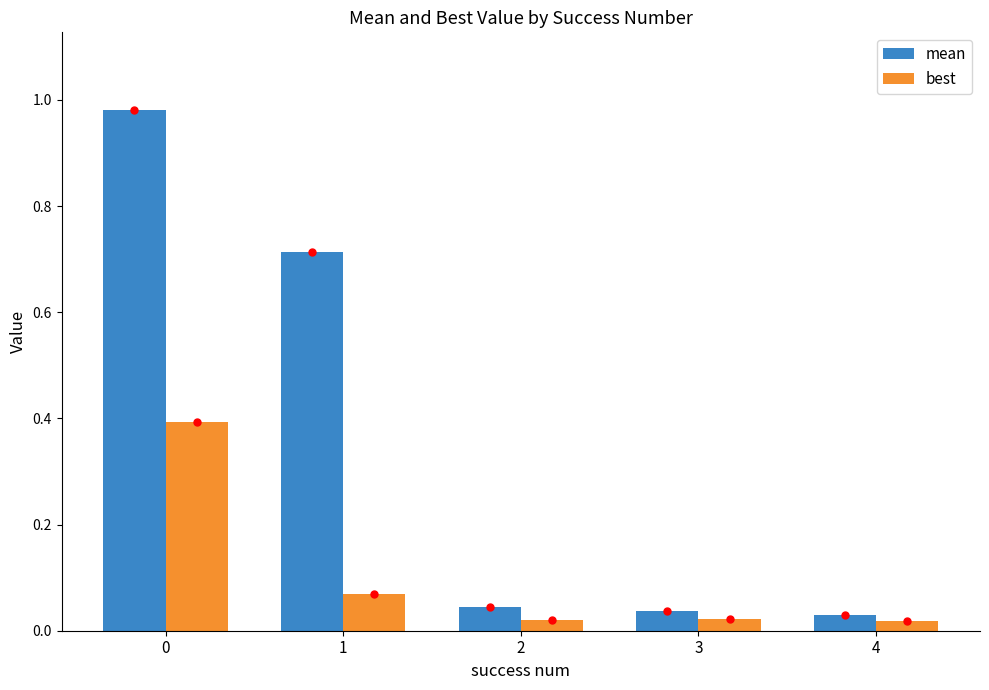

Rank the series at 2 from lowest to highest value.

best, mean